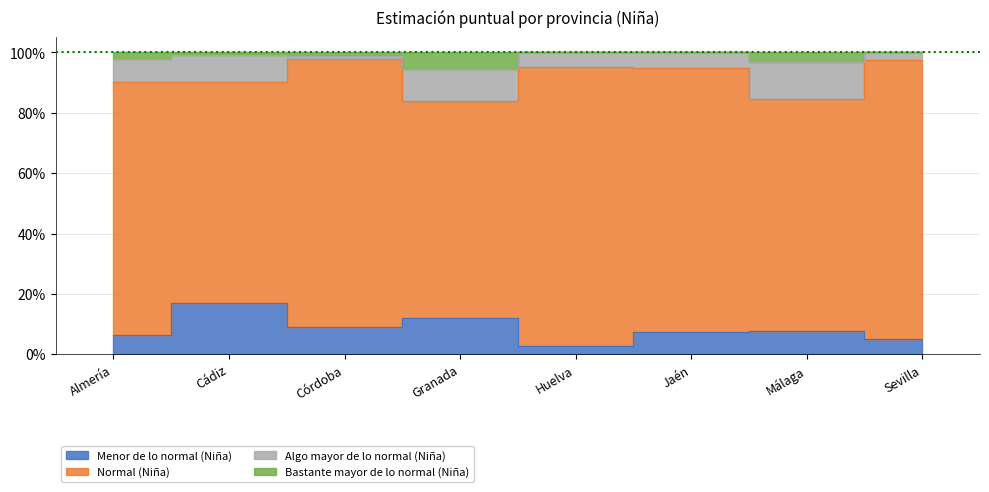

True or false: Menor de lo normal (Niña) has a value of 0.1 at Jaén.

True